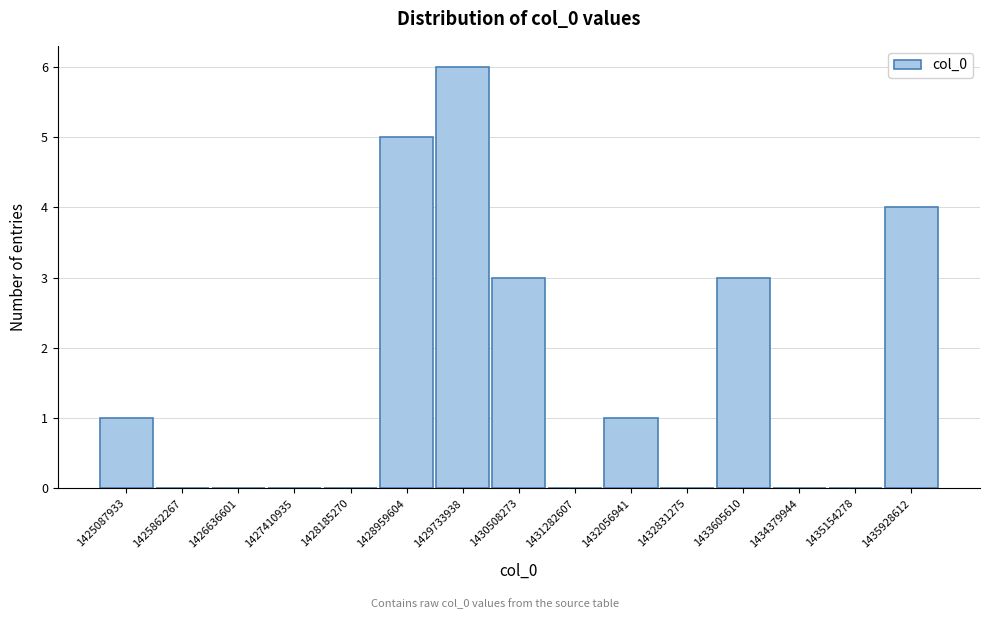

Which range on the x-axis has the tallest bar?

1429300000 to 1430100000